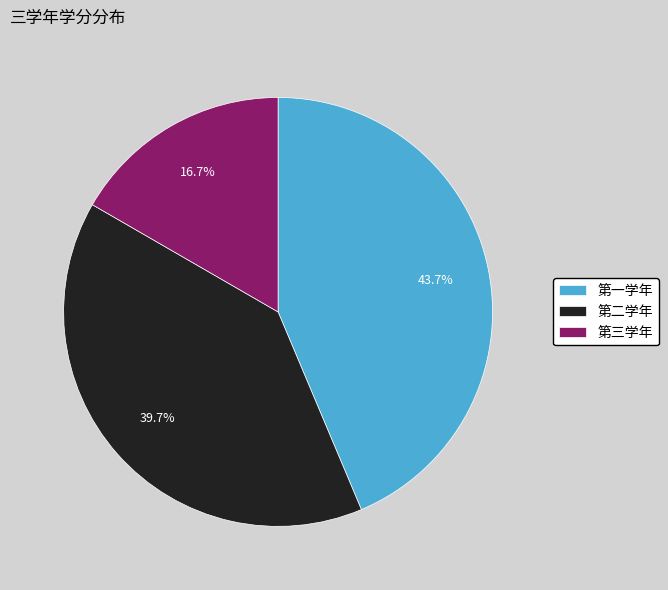

Is it true that 第二学年 is 27% of the pie?

False